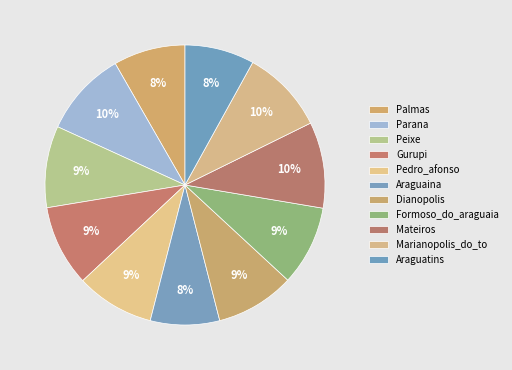

What percentage do Pedro_afonso and Dianopolis together represent?

18.2%